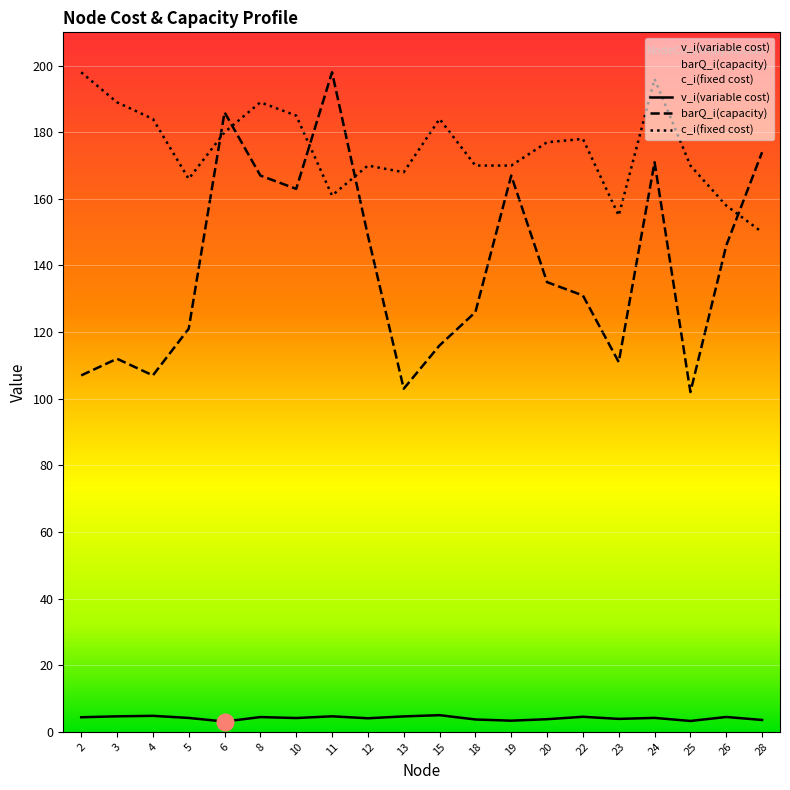

Which series has the widest spread of values?

barQ_i(capacity)